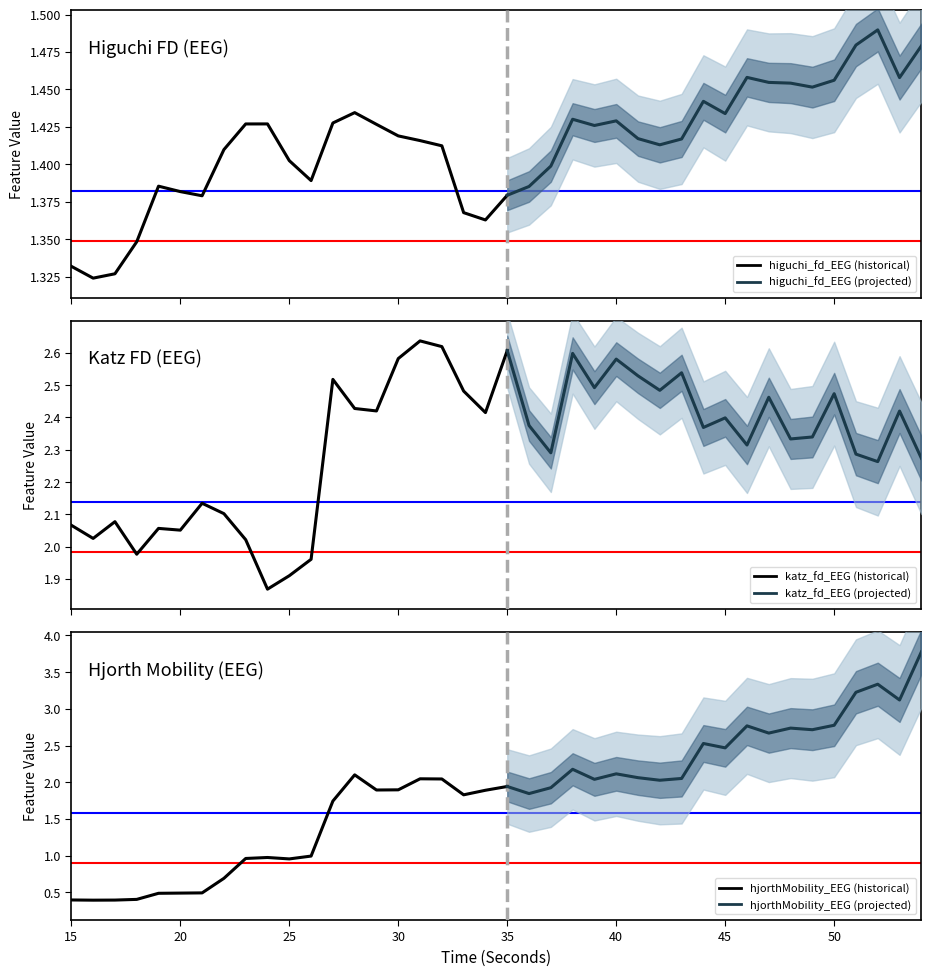

True or false: hjorthMobility_EEG has more than 0 interior local peaks.

True